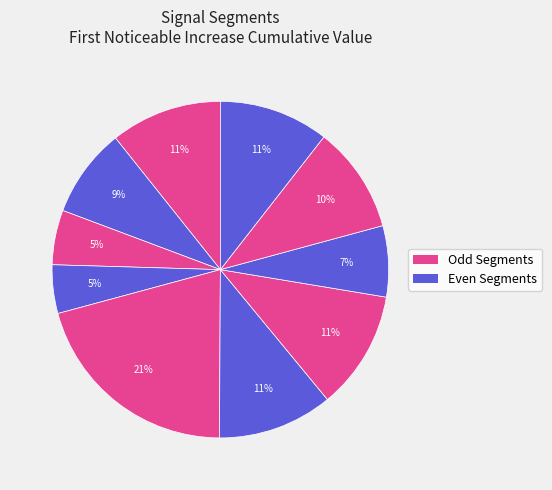

Which slice is the largest?

signal segment 5